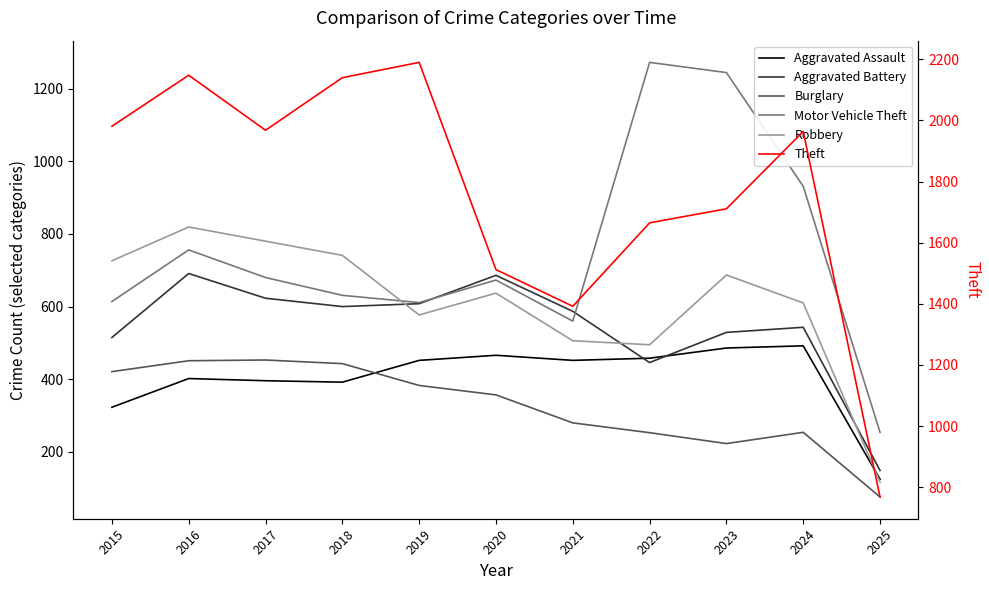

Is the value of Motor Vehicle Theft at 2021 greater than the value of Robbery at 2022?

Yes